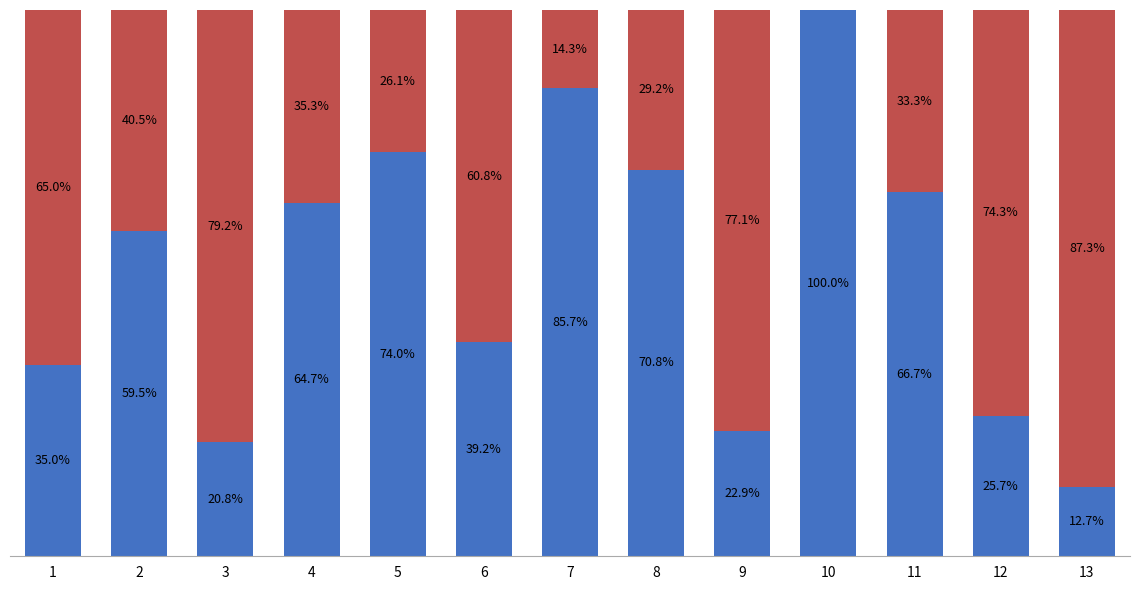

Are the bars horizontal?

No